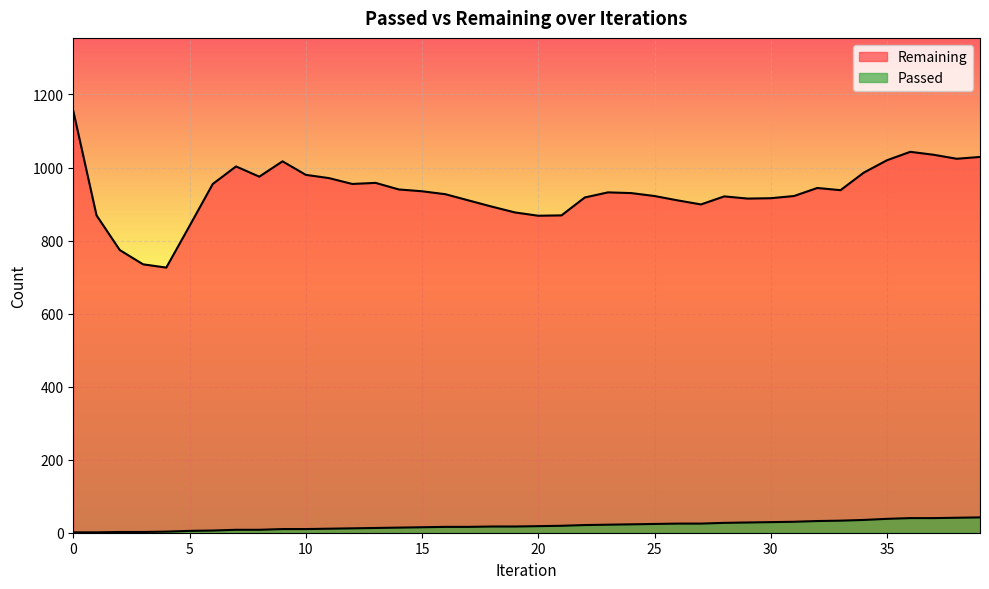

What is the value of the Remaining point at the 1st from the left?

1155